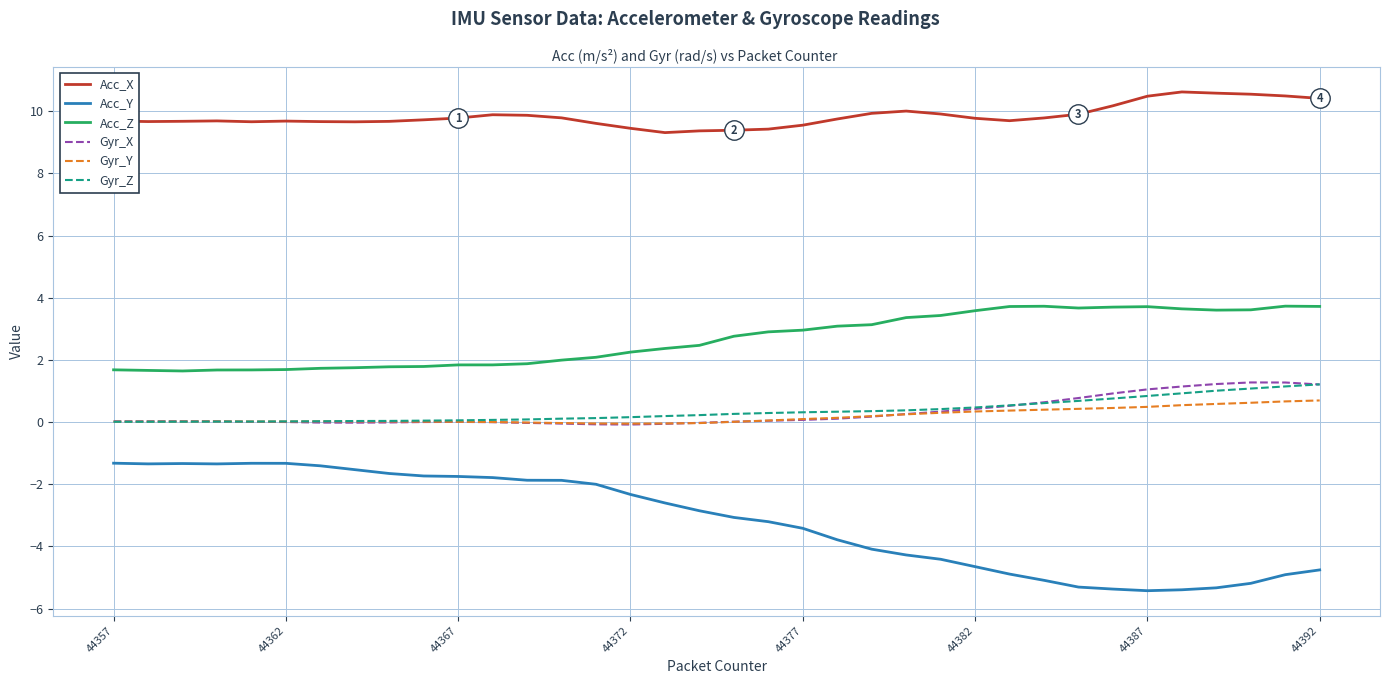

Which series has the largest range (max minus min)?

Acc_Y